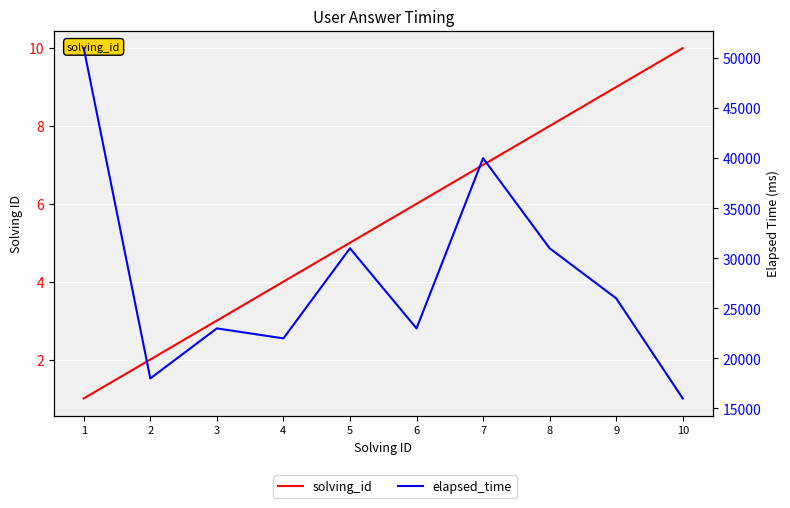

True or false: solving_id and elapsed_time cross at least once.

False